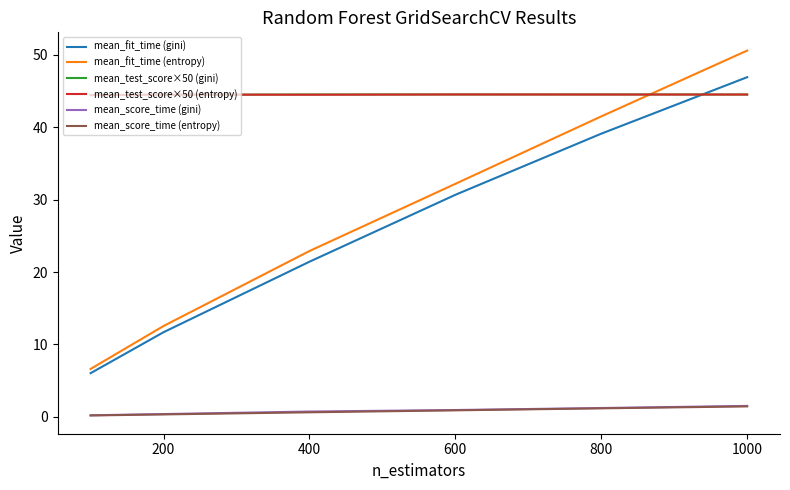

What is the highest value of the mean_test_score×50 (entropy) series?

44.5